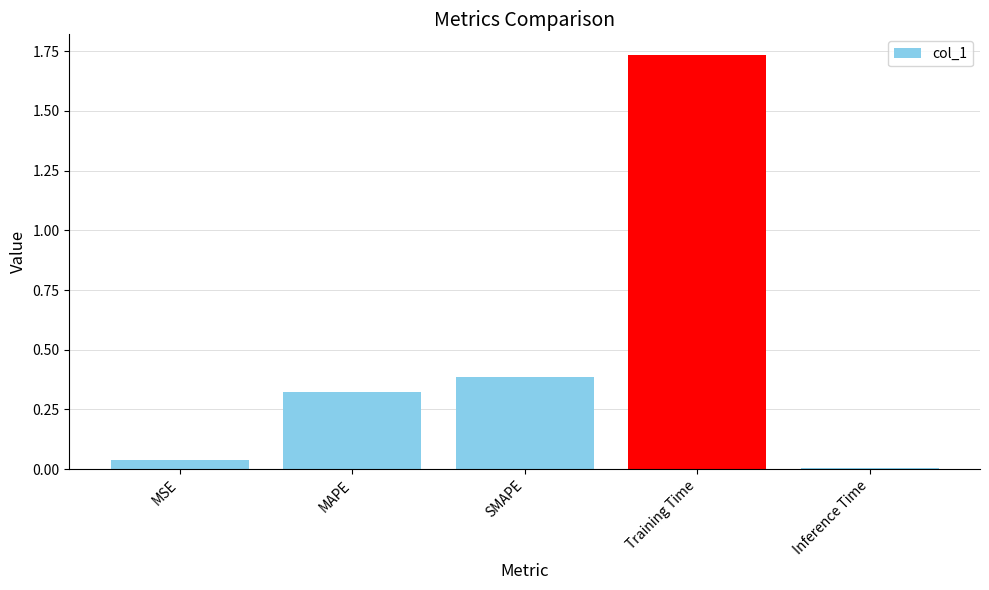

Rank the categories by value from lowest to highest.

Inference Time, MSE, MAPE, SMAPE, Training Time